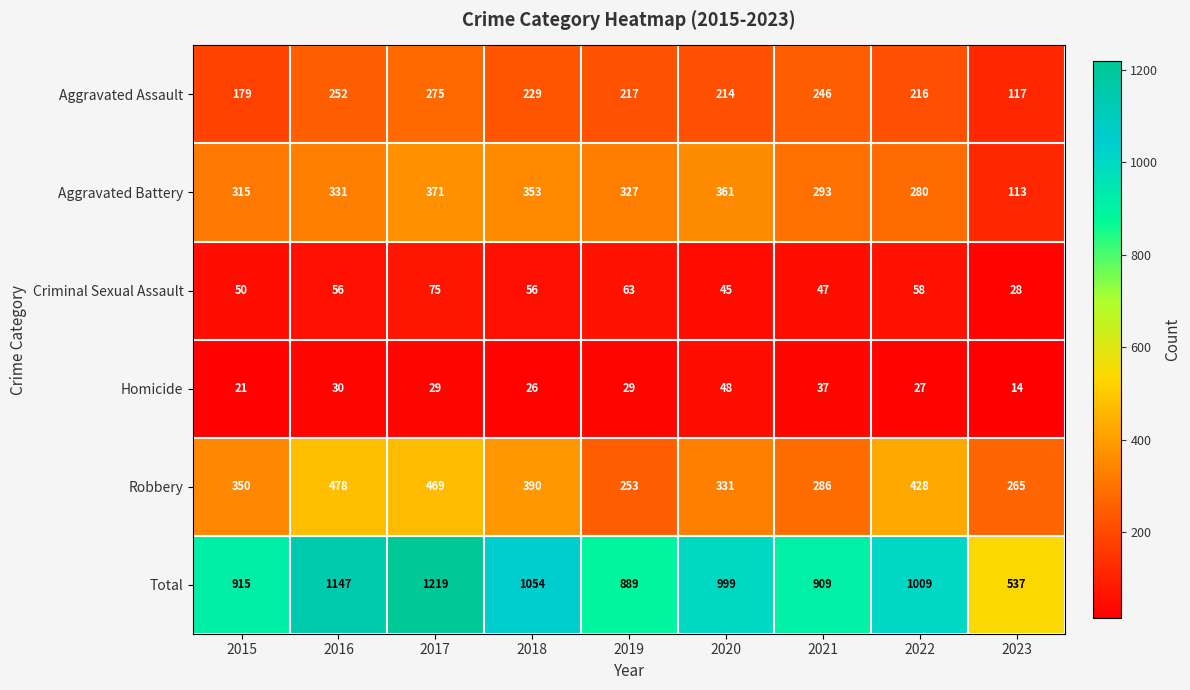

Rank the categories by Aggravated Battery value from highest to lowest.

2017, 2020, 2018, 2016, 2019, 2015, 2021, 2022, 2023